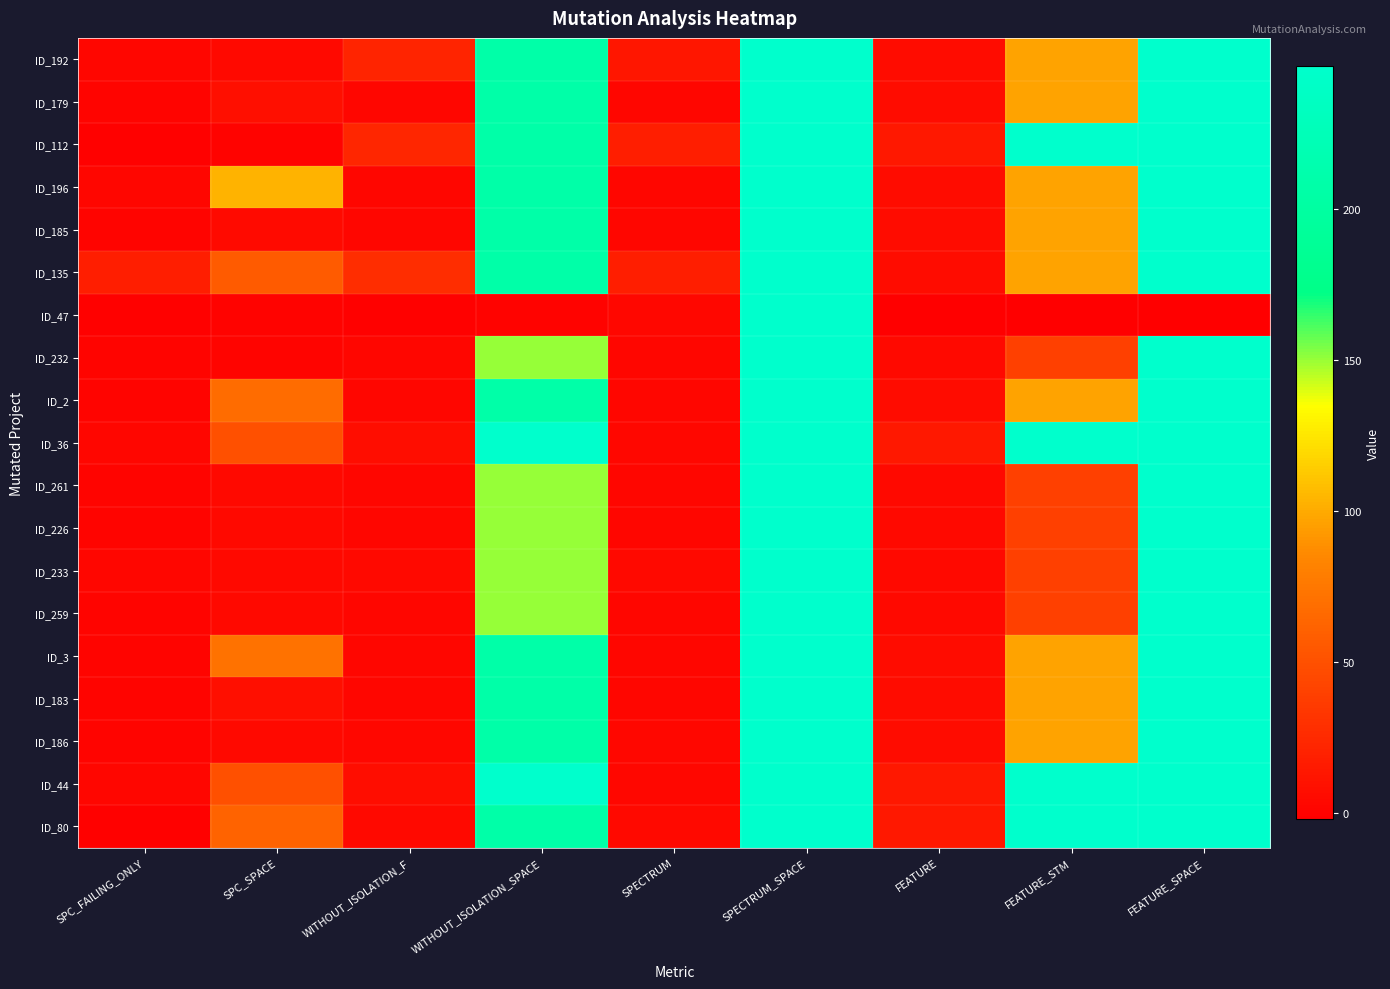

At FEATURE_STM, list the series in order from smallest to largest.

ID_47, ID_232, ID_261, ID_226, ID_233, ID_259, ID_192, ID_179, ID_196, ID_185, ID_135, ID_2, ID_3, ID_183, ID_186, ID_112, ID_36, ID_44, ID_80